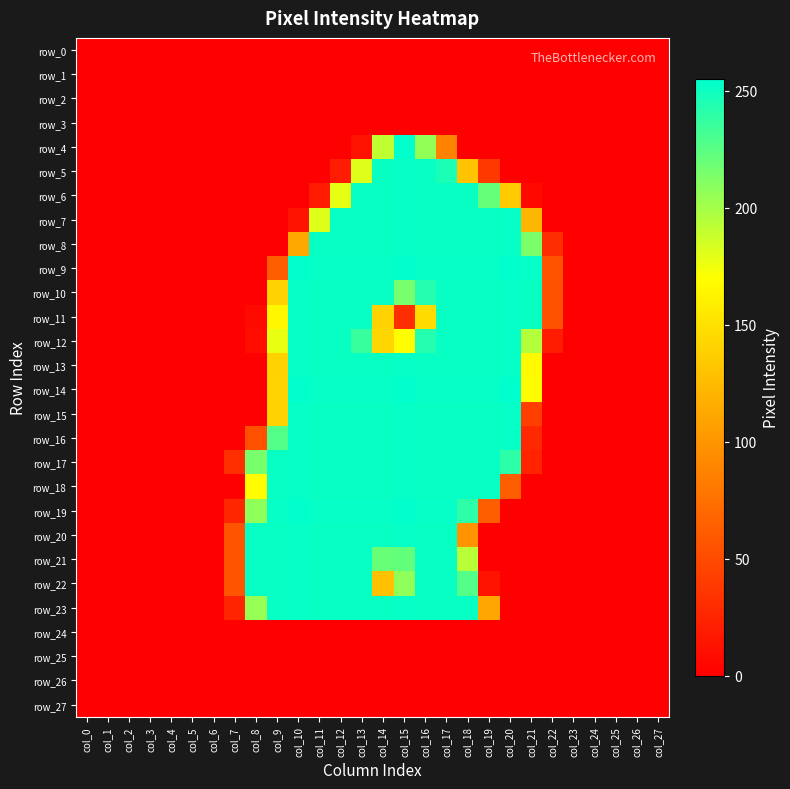

Reading right to left, transcribe all the data shown in this chart.

row_0: col_27=0	col_26=0	col_25=0	col_24=0	col_23=0	col_22=0	col_21=0	col_20=0	col_19=0	col_18=0	col_17=0	col_16=0	col_15=0	col_14=0	col_13=0	col_12=0	col_11=0	col_10=0	col_9=0	col_8=0	col_7=0	col_6=0	col_5=0	col_4=0	col_3=0	col_2=0	col_1=0	col_0=0
row_1: col_27=0	col_26=0	col_25=0	col_24=0	col_23=0	col_22=0	col_21=0	col_20=0	col_19=0	col_18=0	col_17=0	col_16=0	col_15=0	col_14=0	col_13=0	col_12=0	col_11=0	col_10=0	col_9=0	col_8=0	col_7=0	col_6=0	col_5=0	col_4=0	col_3=0	col_2=0	col_1=0	col_0=0
row_2: col_27=0	col_26=0	col_25=0	col_24=0	col_23=0	col_22=0	col_21=0	col_20=0	col_19=0	col_18=0	col_17=0	col_16=0	col_15=0	col_14=0	col_13=0	col_12=0	col_11=0	col_10=0	col_9=0	col_8=0	col_7=0	col_6=0	col_5=0	col_4=0	col_3=0	col_2=0	col_1=0	col_0=0
row_3: col_27=0	col_26=0	col_25=0	col_24=0	col_23=0	col_22=0	col_21=0	col_20=0	col_19=0	col_18=0	col_17=0	col_16=0	col_15=0	col_14=0	col_13=0	col_12=0	col_11=0	col_10=0	col_9=0	col_8=0	col_7=0	col_6=0	col_5=0	col_4=0	col_3=0	col_2=0	col_1=0	col_0=0
row_4: col_27=0	col_26=0	col_25=0	col_24=0	col_23=0	col_22=0	col_21=0	col_20=0	col_19=0	col_18=0	col_17=88	col_16=206	col_15=255	col_14=191	col_13=13	col_12=0	col_11=0	col_10=0	col_9=0	col_8=0	col_7=0	col_6=0	col_5=0	col_4=0	col_3=0	col_2=0	col_1=0	col_0=0
row_5: col_27=0	col_26=0	col_25=0	col_24=0	col_23=0	col_22=0	col_21=0	col_20=0	col_19=38	col_18=130	col_17=246	col_16=252	col_15=253	col_14=252	col_13=181	col_12=19	col_11=0	col_10=0	col_9=0	col_8=0	col_7=0	col_6=0	col_5=0	col_4=0	col_3=0	col_2=0	col_1=0	col_0=0
row_6: col_27=0	col_26=0	col_25=0	col_24=0	col_23=0	col_22=0	col_21=6	col_20=135	col_19=221	col_18=252	col_17=252	col_16=252	col_15=253	col_14=252	col_13=252	col_12=178	col_11=19	col_10=0	col_9=0	col_8=0	col_7=0	col_6=0	col_5=0	col_4=0	col_3=0	col_2=0	col_1=0	col_0=0
row_7: col_27=0	col_26=0	col_25=0	col_24=0	col_23=0	col_22=0	col_21=122	col_20=253	col_19=252	col_18=252	col_17=252	col_16=252	col_15=253	col_14=252	col_13=252	col_12=252	col_11=181	col_10=13	col_9=0	col_8=0	col_7=0	col_6=0	col_5=0	col_4=0	col_3=0	col_2=0	col_1=0	col_0=0
row_8: col_27=0	col_26=0	col_25=0	col_24=0	col_23=0	col_22=31	col_21=214	col_20=253	col_19=252	col_18=252	col_17=252	col_16=252	col_15=253	col_14=252	col_13=252	col_12=252	col_11=252	col_10=113	col_9=0	col_8=0	col_7=0	col_6=0	col_5=0	col_4=0	col_3=0	col_2=0	col_1=0	col_0=0
row_9: col_27=0	col_26=0	col_25=0	col_24=0	col_23=0	col_22=56	col_21=253	col_20=255	col_19=253	col_18=253	col_17=253	col_16=253	col_15=255	col_14=253	col_13=253	col_12=253	col_11=253	col_10=255	col_9=63	col_8=0	col_7=0	col_6=0	col_5=0	col_4=0	col_3=0	col_2=0	col_1=0	col_0=0
row_10: col_27=0	col_26=0	col_25=0	col_24=0	col_23=0	col_22=55	col_21=252	col_20=253	col_19=252	col_18=252	col_17=252	col_16=243	col_15=215	col_14=252	col_13=252	col_12=252	col_11=252	col_10=253	col_9=140	col_8=0	col_7=0	col_6=0	col_5=0	col_4=0	col_3=0	col_2=0	col_1=0	col_0=0
row_11: col_27=0	col_26=0	col_25=0	col_24=0	col_23=0	col_22=55	col_21=252	col_20=253	col_19=252	col_18=252	col_17=252	col_16=146	col_15=31	col_14=141	col_13=252	col_12=252	col_11=252	col_10=253	col_9=165	col_8=7	col_7=0	col_6=0	col_5=0	col_4=0	col_3=0	col_2=0	col_1=0	col_0=0
row_12: col_27=0	col_26=0	col_25=0	col_24=0	col_23=0	col_22=19	col_21=195	col_20=253	col_19=252	col_18=252	col_17=252	col_16=243	col_15=169	col_14=143	col_13=236	col_12=252	col_11=252	col_10=253	col_9=177	col_8=10	col_7=0	col_6=0	col_5=0	col_4=0	col_3=0	col_2=0	col_1=0	col_0=0
row_13: col_27=0	col_26=0	col_25=0	col_24=0	col_23=0	col_22=0	col_21=167	col_20=253	col_19=252	col_18=252	col_17=252	col_16=252	col_15=253	col_14=252	col_13=252	col_12=252	col_11=252	col_10=253	col_9=140	col_8=0	col_7=0	col_6=0	col_5=0	col_4=0	col_3=0	col_2=0	col_1=0	col_0=0
row_14: col_27=0	col_26=0	col_25=0	col_24=0	col_23=0	col_22=0	col_21=168	col_20=255	col_19=253	col_18=253	col_17=253	col_16=253	col_15=255	col_14=253	col_13=253	col_12=253	col_11=253	col_10=255	col_9=141	col_8=0	col_7=0	col_6=0	col_5=0	col_4=0	col_3=0	col_2=0	col_1=0	col_0=0
row_15: col_27=0	col_26=0	col_25=0	col_24=0	col_23=0	col_22=0	col_21=42	col_20=253	col_19=252	col_18=252	col_17=252	col_16=252	col_15=253	col_14=252	col_13=252	col_12=252	col_11=252	col_10=253	col_9=140	col_8=0	col_7=0	col_6=0	col_5=0	col_4=0	col_3=0	col_2=0	col_1=0	col_0=0
row_16: col_27=0	col_26=0	col_25=0	col_24=0	col_23=0	col_22=0	col_21=27	col_20=253	col_19=252	col_18=252	col_17=252	col_16=252	col_15=253	col_14=252	col_13=252	col_12=252	col_11=252	col_10=253	col_9=227	col_8=54	col_7=0	col_6=0	col_5=0	col_4=0	col_3=0	col_2=0	col_1=0	col_0=0
row_17: col_27=0	col_26=0	col_25=0	col_24=0	col_23=0	col_22=0	col_21=24	col_20=240	col_19=252	col_18=252	col_17=252	col_16=252	col_15=253	col_14=252	col_13=252	col_12=252	col_11=252	col_10=253	col_9=252	col_8=215	col_7=32	col_6=0	col_5=0	col_4=0	col_3=0	col_2=0	col_1=0	col_0=0
row_18: col_27=0	col_26=0	col_25=0	col_24=0	col_23=0	col_22=0	col_21=0	col_20=63	col_19=252	col_18=252	col_17=252	col_16=252	col_15=253	col_14=252	col_13=252	col_12=252	col_11=252	col_10=253	col_9=252	col_8=169	col_7=0	col_6=0	col_5=0	col_4=0	col_3=0	col_2=0	col_1=0	col_0=0
row_19: col_27=0	col_26=0	col_25=0	col_24=0	col_23=0	col_22=0	col_21=0	col_20=0	col_19=63	col_18=240	col_17=253	col_16=253	col_15=255	col_14=253	col_13=253	col_12=253	col_11=253	col_10=255	col_9=253	col_8=207	col_7=26	col_6=0	col_5=0	col_4=0	col_3=0	col_2=0	col_1=0	col_0=0
row_20: col_27=0	col_26=0	col_25=0	col_24=0	col_23=0	col_22=0	col_21=0	col_20=0	col_19=0	col_18=99	col_17=252	col_16=252	col_15=253	col_14=252	col_13=252	col_12=252	col_11=252	col_10=253	col_9=252	col_8=252	col_7=57	col_6=0	col_5=0	col_4=0	col_3=0	col_2=0	col_1=0	col_0=0
row_21: col_27=0	col_26=0	col_25=0	col_24=0	col_23=0	col_22=0	col_21=0	col_20=0	col_19=0	col_18=193	col_17=252	col_16=252	col_15=222	col_14=220	col_13=252	col_12=252	col_11=252	col_10=253	col_9=252	col_8=252	col_7=57	col_6=0	col_5=0	col_4=0	col_3=0	col_2=0	col_1=0	col_0=0
row_22: col_27=0	col_26=0	col_25=0	col_24=0	col_23=0	col_22=0	col_21=0	col_20=0	col_19=13	col_18=227	col_17=252	col_16=252	col_15=207	col_14=128	col_13=252	col_12=252	col_11=252	col_10=253	col_9=252	col_8=252	col_7=57	col_6=0	col_5=0	col_4=0	col_3=0	col_2=0	col_1=0	col_0=0
row_23: col_27=0	col_26=0	col_25=0	col_24=0	col_23=0	col_22=0	col_21=0	col_20=0	col_19=112	col_18=252	col_17=252	col_16=252	col_15=253	col_14=252	col_13=252	col_12=252	col_11=252	col_10=253	col_9=252	col_8=205	col_7=25	col_6=0	col_5=0	col_4=0	col_3=0	col_2=0	col_1=0	col_0=0
row_24: col_27=0	col_26=0	col_25=0	col_24=0	col_23=0	col_22=0	col_21=0	col_20=0	col_19=0	col_18=0	col_17=0	col_16=0	col_15=0	col_14=0	col_13=0	col_12=0	col_11=0	col_10=0	col_9=0	col_8=0	col_7=0	col_6=0	col_5=0	col_4=0	col_3=0	col_2=0	col_1=0	col_0=0
row_25: col_27=0	col_26=0	col_25=0	col_24=0	col_23=0	col_22=0	col_21=0	col_20=0	col_19=0	col_18=0	col_17=0	col_16=0	col_15=0	col_14=0	col_13=0	col_12=0	col_11=0	col_10=0	col_9=0	col_8=0	col_7=0	col_6=0	col_5=0	col_4=0	col_3=0	col_2=0	col_1=0	col_0=0
row_26: col_27=0	col_26=0	col_25=0	col_24=0	col_23=0	col_22=0	col_21=0	col_20=0	col_19=0	col_18=0	col_17=0	col_16=0	col_15=0	col_14=0	col_13=0	col_12=0	col_11=0	col_10=0	col_9=0	col_8=0	col_7=0	col_6=0	col_5=0	col_4=0	col_3=0	col_2=0	col_1=0	col_0=0
row_27: col_27=0	col_26=0	col_25=0	col_24=0	col_23=0	col_22=0	col_21=0	col_20=0	col_19=0	col_18=0	col_17=0	col_16=0	col_15=0	col_14=0	col_13=0	col_12=0	col_11=0	col_10=0	col_9=0	col_8=0	col_7=0	col_6=0	col_5=0	col_4=0	col_3=0	col_2=0	col_1=0	col_0=0